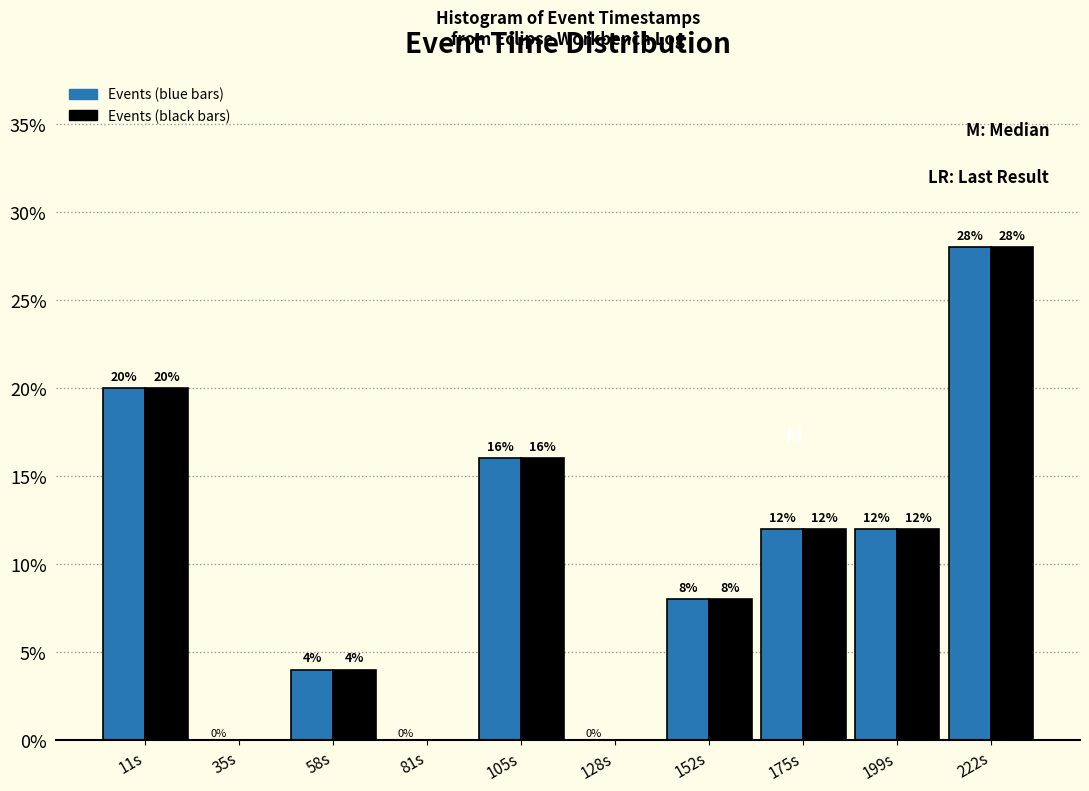

At which category is the sum across all series the highest?

222s